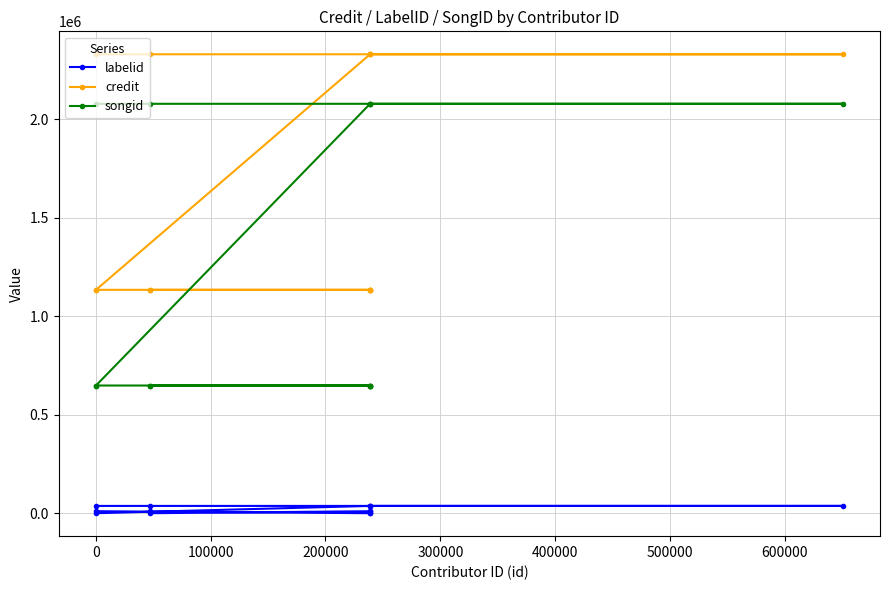

What is the highest value of the credit series?

2330695